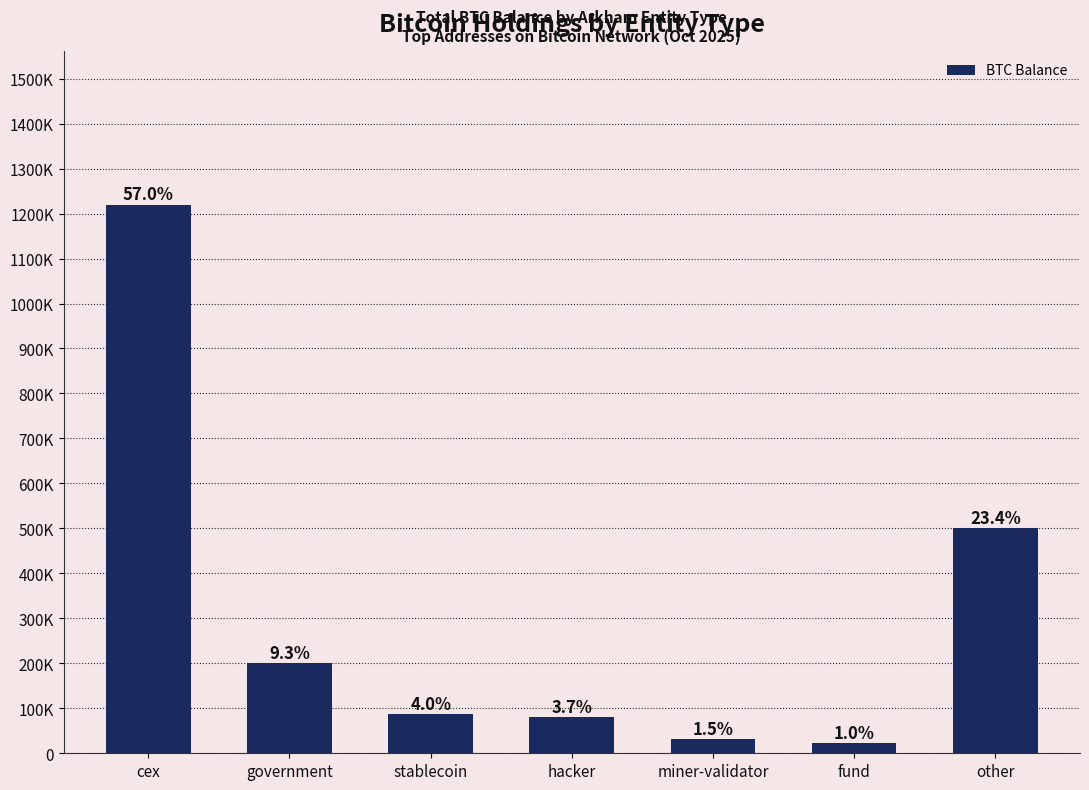

Rank the categories by value from lowest to highest.

fund, miner-validator, hacker, stablecoin, government, other, cex